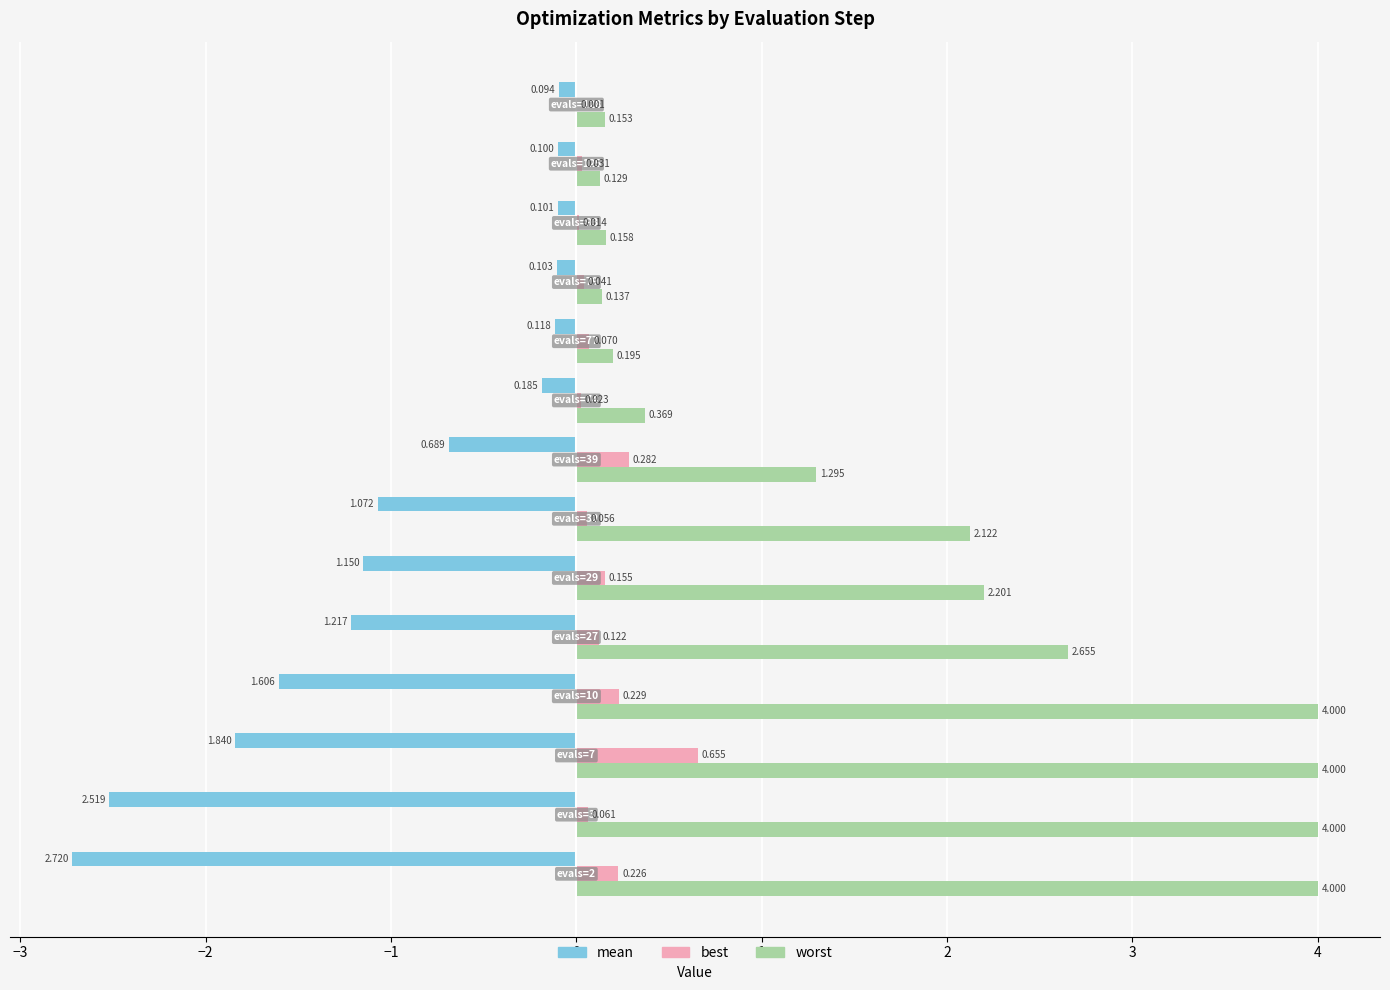

Which series has the largest total across all categories?

worst